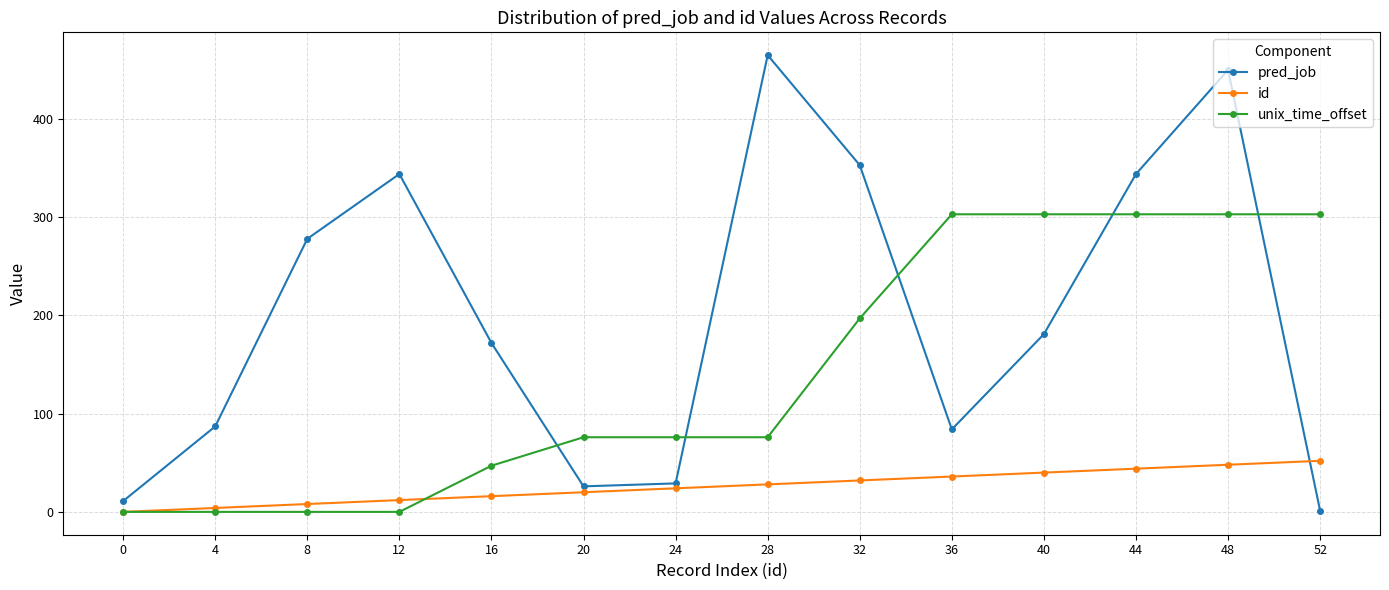

Read the unix_time_offset value at 32.

197